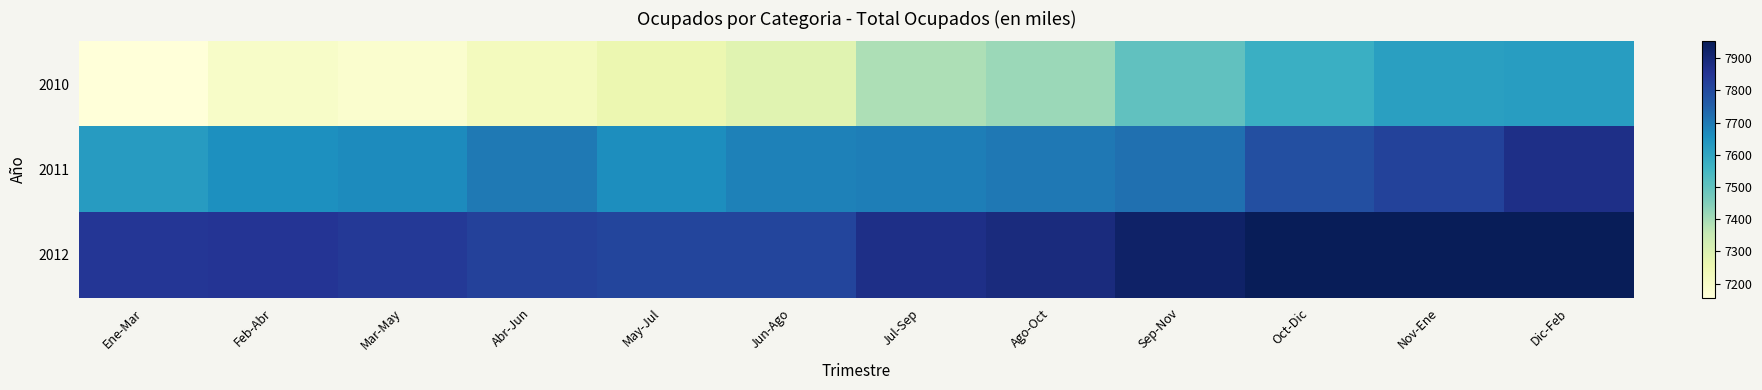

List the series in order of their peak value, lowest first.

2010, 2011, 2012